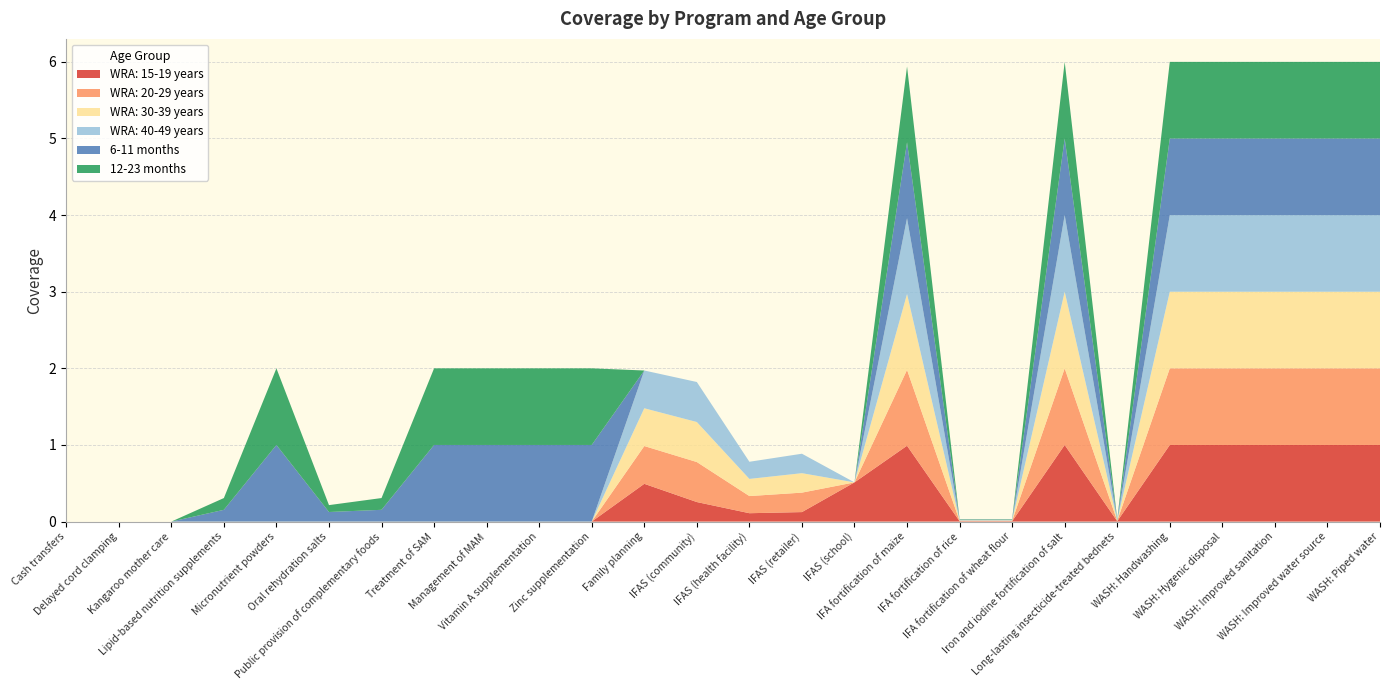

Reading left to right, transcribe all the data shown in this chart.

WRA: 15-19 years: Cash transfers=0.0	Delayed cord clamping=0.0	Kangaroo mother care=0.0	Lipid-based nutrition supplements=0.0	Micronutrient powders=0.0	Oral rehydration salts=0.0	Public provision of complementary foods=0.0	Treatment of SAM=0.0	Management of MAM=0.0	Vitamin A supplementation=0.0	Zinc supplementation=0.0	Family planning=0.5	IFAS (community)=0.3	IFAS (health facility)=0.1	IFAS (retailer)=0.1	IFAS (school)=0.5	IFA fortification of maize=1.0	IFA fortification of rice=0.0	IFA fortification of wheat flour=0.0	Iron and iodine fortification of salt=1.0	Long-lasting insecticide-treated bednets=0.0	WASH: Handwashing=1.0	WASH: Hygenic disposal=1.0	WASH: Improved sanitation=1.0	WASH: Improved water source=1.0	WASH: Piped water=1.0
WRA: 20-29 years: Cash transfers=0.0	Delayed cord clamping=0.0	Kangaroo mother care=0.0	Lipid-based nutrition supplements=0.0	Micronutrient powders=0.0	Oral rehydration salts=0.0	Public provision of complementary foods=0.0	Treatment of SAM=0.0	Management of MAM=0.0	Vitamin A supplementation=0.0	Zinc supplementation=0.0	Family planning=0.5	IFAS (community)=0.5	IFAS (health facility)=0.2	IFAS (retailer)=0.3	IFAS (school)=0.0	IFA fortification of maize=1.0	IFA fortification of rice=0.0	IFA fortification of wheat flour=0.0	Iron and iodine fortification of salt=1.0	Long-lasting insecticide-treated bednets=0.0	WASH: Handwashing=1.0	WASH: Hygenic disposal=1.0	WASH: Improved sanitation=1.0	WASH: Improved water source=1.0	WASH: Piped water=1.0
WRA: 30-39 years: Cash transfers=0.0	Delayed cord clamping=0.0	Kangaroo mother care=0.0	Lipid-based nutrition supplements=0.0	Micronutrient powders=0.0	Oral rehydration salts=0.0	Public provision of complementary foods=0.0	Treatment of SAM=0.0	Management of MAM=0.0	Vitamin A supplementation=0.0	Zinc supplementation=0.0	Family planning=0.5	IFAS (community)=0.5	IFAS (health facility)=0.2	IFAS (retailer)=0.3	IFAS (school)=0.0	IFA fortification of maize=1.0	IFA fortification of rice=0.0	IFA fortification of wheat flour=0.0	Iron and iodine fortification of salt=1.0	Long-lasting insecticide-treated bednets=0.0	WASH: Handwashing=1.0	WASH: Hygenic disposal=1.0	WASH: Improved sanitation=1.0	WASH: Improved water source=1.0	WASH: Piped water=1.0
WRA: 40-49 years: Cash transfers=0.0	Delayed cord clamping=0.0	Kangaroo mother care=0.0	Lipid-based nutrition supplements=0.0	Micronutrient powders=0.0	Oral rehydration salts=0.0	Public provision of complementary foods=0.0	Treatment of SAM=0.0	Management of MAM=0.0	Vitamin A supplementation=0.0	Zinc supplementation=0.0	Family planning=0.5	IFAS (community)=0.5	IFAS (health facility)=0.2	IFAS (retailer)=0.3	IFAS (school)=0.0	IFA fortification of maize=1.0	IFA fortification of rice=0.0	IFA fortification of wheat flour=0.0	Iron and iodine fortification of salt=1.0	Long-lasting insecticide-treated bednets=0.0	WASH: Handwashing=1.0	WASH: Hygenic disposal=1.0	WASH: Improved sanitation=1.0	WASH: Improved water source=1.0	WASH: Piped water=1.0
6-11 months: Cash transfers=0.0	Delayed cord clamping=0.0	Kangaroo mother care=0.0	Lipid-based nutrition supplements=0.2	Micronutrient powders=1.0	Oral rehydration salts=0.1	Public provision of complementary foods=0.2	Treatment of SAM=1.0	Management of MAM=1.0	Vitamin A supplementation=1.0	Zinc supplementation=1.0	Family planning=0.0	IFAS (community)=0.0	IFAS (health facility)=0.0	IFAS (retailer)=0.0	IFAS (school)=0.0	IFA fortification of maize=1.0	IFA fortification of rice=0.0	IFA fortification of wheat flour=0.0	Iron and iodine fortification of salt=1.0	Long-lasting insecticide-treated bednets=0.0	WASH: Handwashing=1.0	WASH: Hygenic disposal=1.0	WASH: Improved sanitation=1.0	WASH: Improved water source=1.0	WASH: Piped water=1.0
12-23 months: Cash transfers=0.0	Delayed cord clamping=0.0	Kangaroo mother care=0.0	Lipid-based nutrition supplements=0.2	Micronutrient powders=1.0	Oral rehydration salts=0.1	Public provision of complementary foods=0.2	Treatment of SAM=1.0	Management of MAM=1.0	Vitamin A supplementation=1.0	Zinc supplementation=1.0	Family planning=0.0	IFAS (community)=0.0	IFAS (health facility)=0.0	IFAS (retailer)=0.0	IFAS (school)=0.0	IFA fortification of maize=1.0	IFA fortification of rice=0.0	IFA fortification of wheat flour=0.0	Iron and iodine fortification of salt=1.0	Long-lasting insecticide-treated bednets=0.0	WASH: Handwashing=1.0	WASH: Hygenic disposal=1.0	WASH: Improved sanitation=1.0	WASH: Improved water source=1.0	WASH: Piped water=1.0